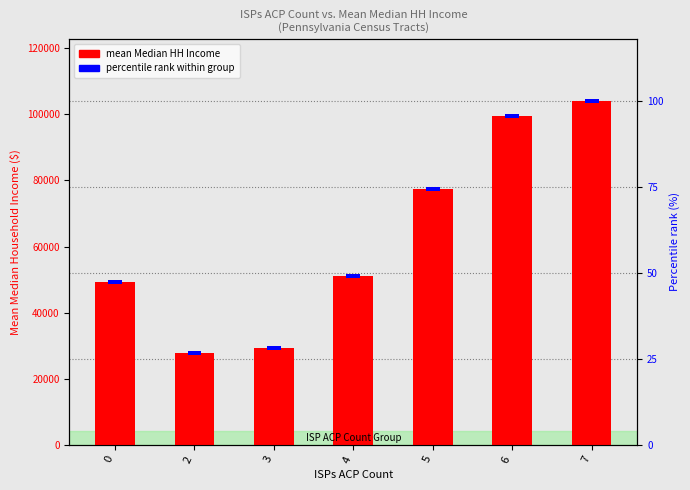

What is the difference between the second highest and minimum values?

71570.7